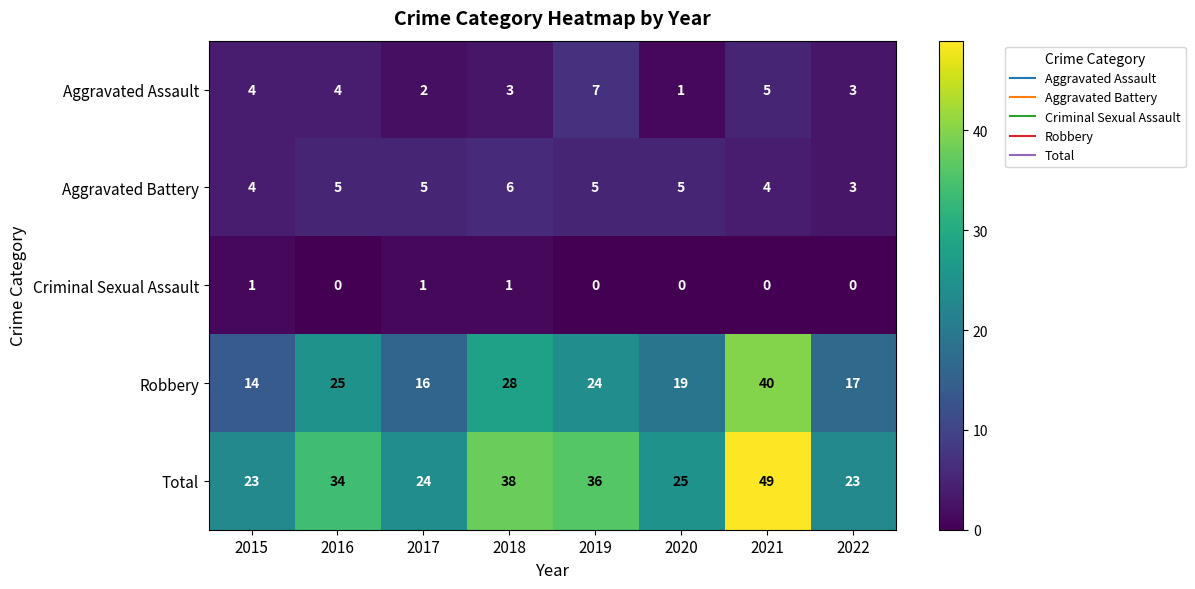

Rank the series by their maximum value, from highest to lowest.

Total, Robbery, Aggravated Assault, Aggravated Battery, Criminal Sexual Assault